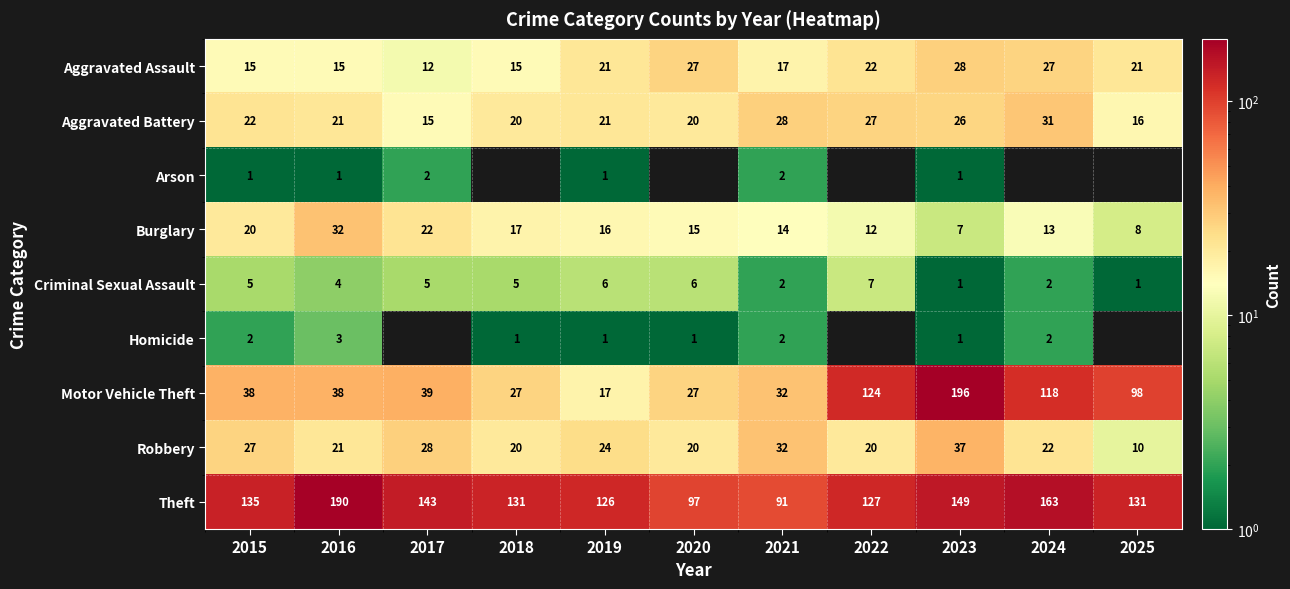

Which category has the lowest value in the Motor Vehicle Theft series?

2019